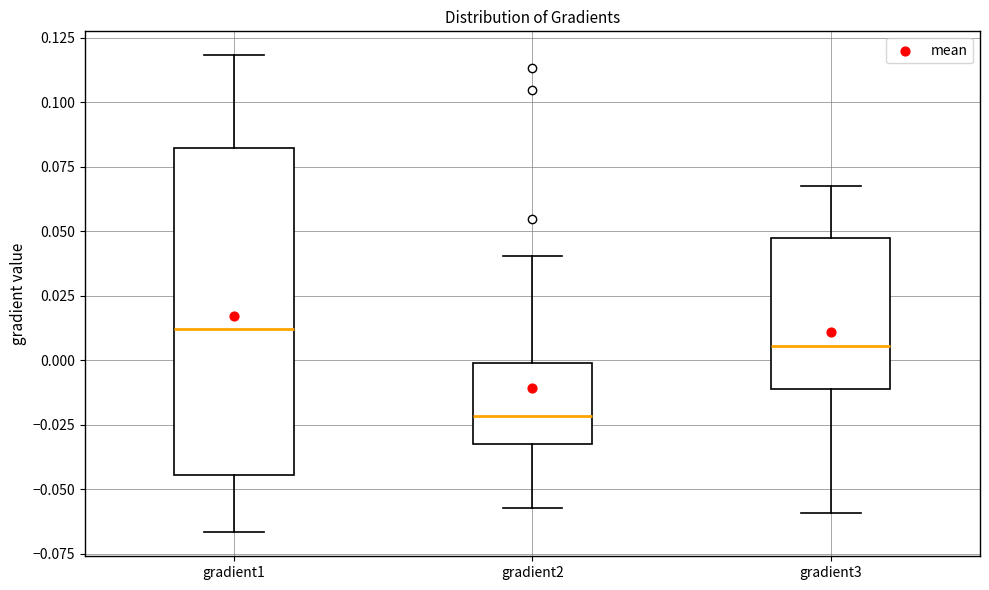

Reading left to right, transcribe this box plot: for each box, give where its median line is, the range the box spans, and where its two whiskers end, as read against the y-axis. The values are not printed on the chart, so give them approximately, as read against the axis.

gradient1: median 0.010, box -0.045 to 0.080, whiskers -0.065 to 0.120
gradient2: median -0.020, box -0.035 to 0.000, whiskers -0.055 to 0.040
gradient3: median 0.005, box -0.010 to 0.045, whiskers -0.060 to 0.065